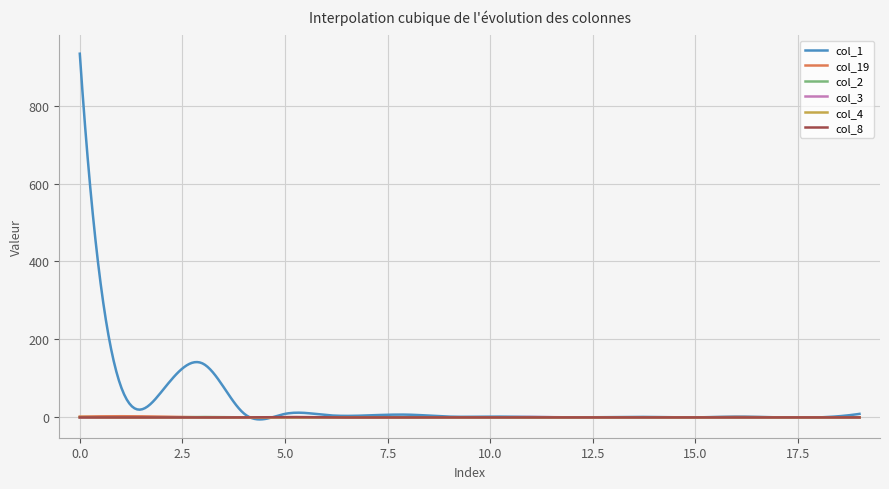

What is the highest value of the col_1 series?

933.0